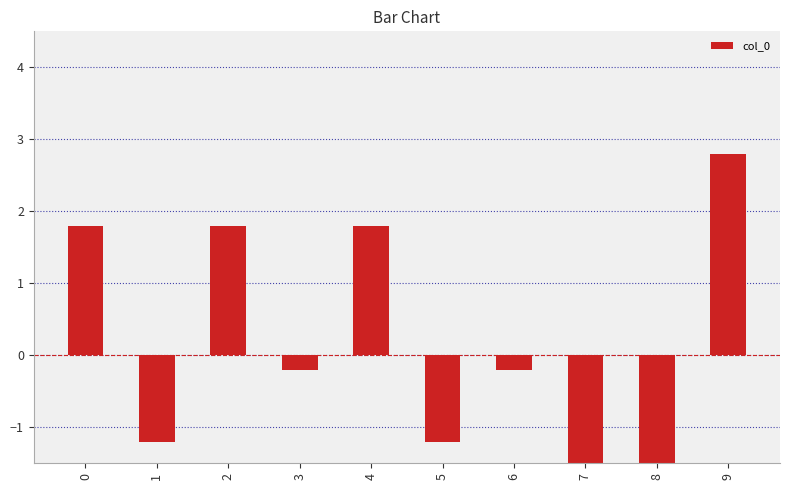

Are the bars grouped side by side (vs. stacked)?

No